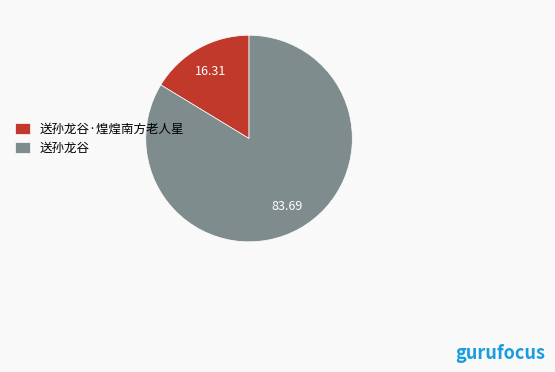

Between 送孙龙谷 and 送孙龙谷·煌煌南方老人星, which is larger?

送孙龙谷